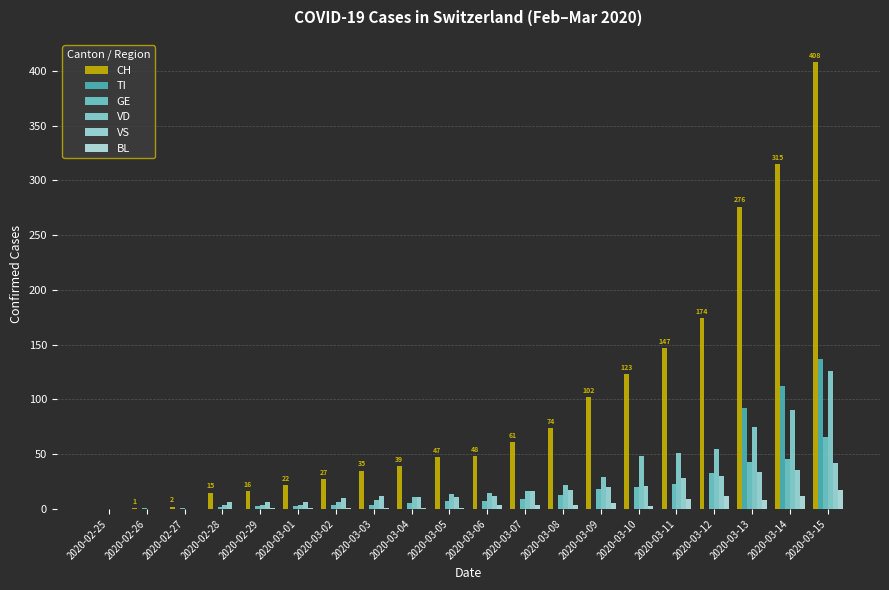

Which has a higher value, 2020-03-14 or 2020-03-02?

2020-03-14